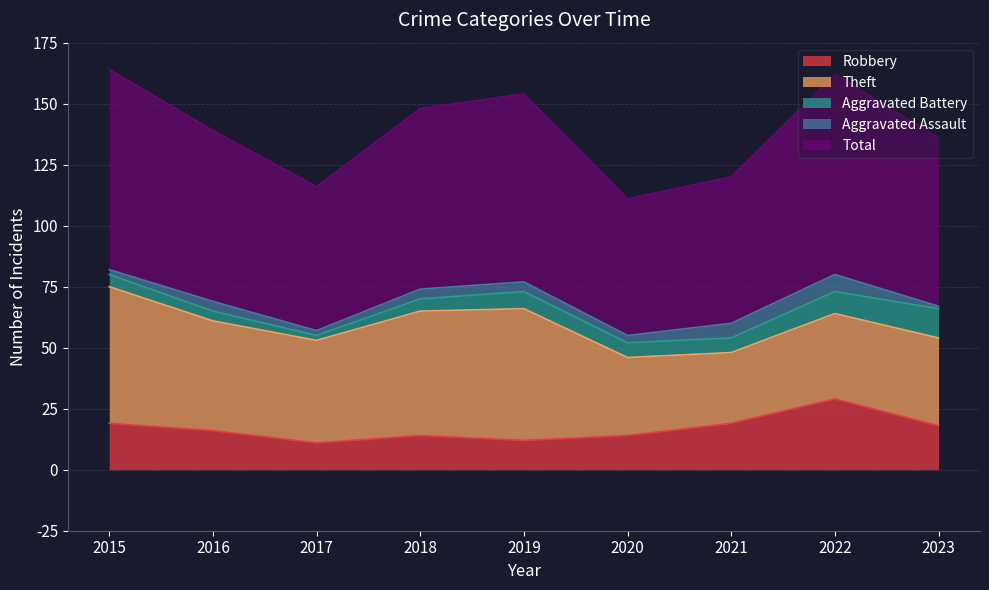

At which label does Theft first exceed 42?

2015